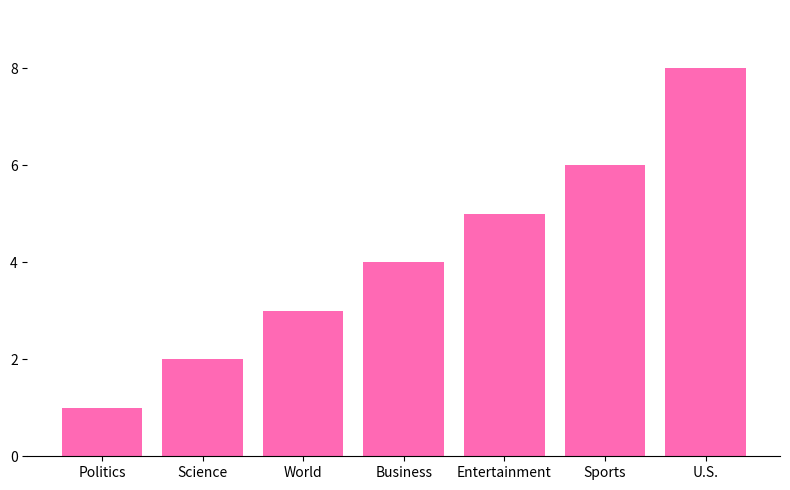

What is the label of the 3rd bar from the right?

Entertainment